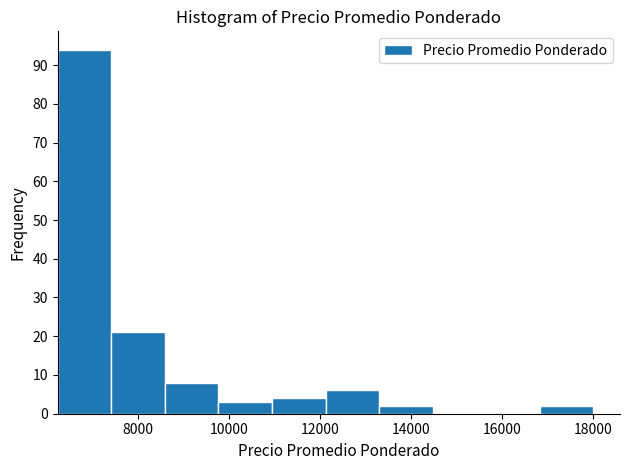

Reading left to right, list every bar in this chart as the range it spans on the x-axis followed by its height. Neither the bar edges nor the heights are printed on the chart, so give them approximately, as read against the axes.

6200 to 7400: 94
7400 to 8600: 21
8600 to 9800: 8
9800 to 11000: 3
11000 to 12200: 4
12200 to 13400: 6
13400 to 14400: 2
14400 to 15600: 0
15600 to 16800: 0
16800 to 18000: 2